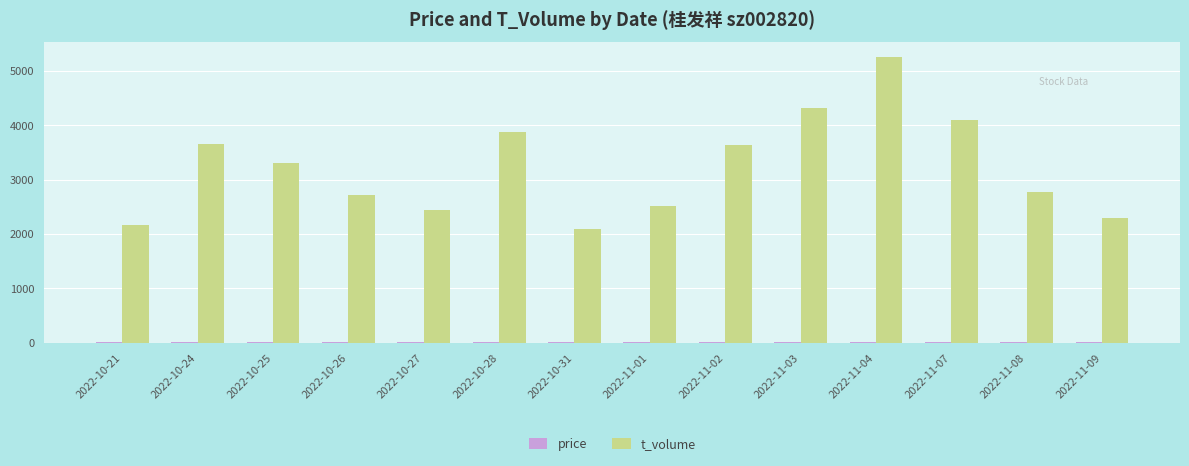

At which category is the sum across all series the highest?

2022-11-04